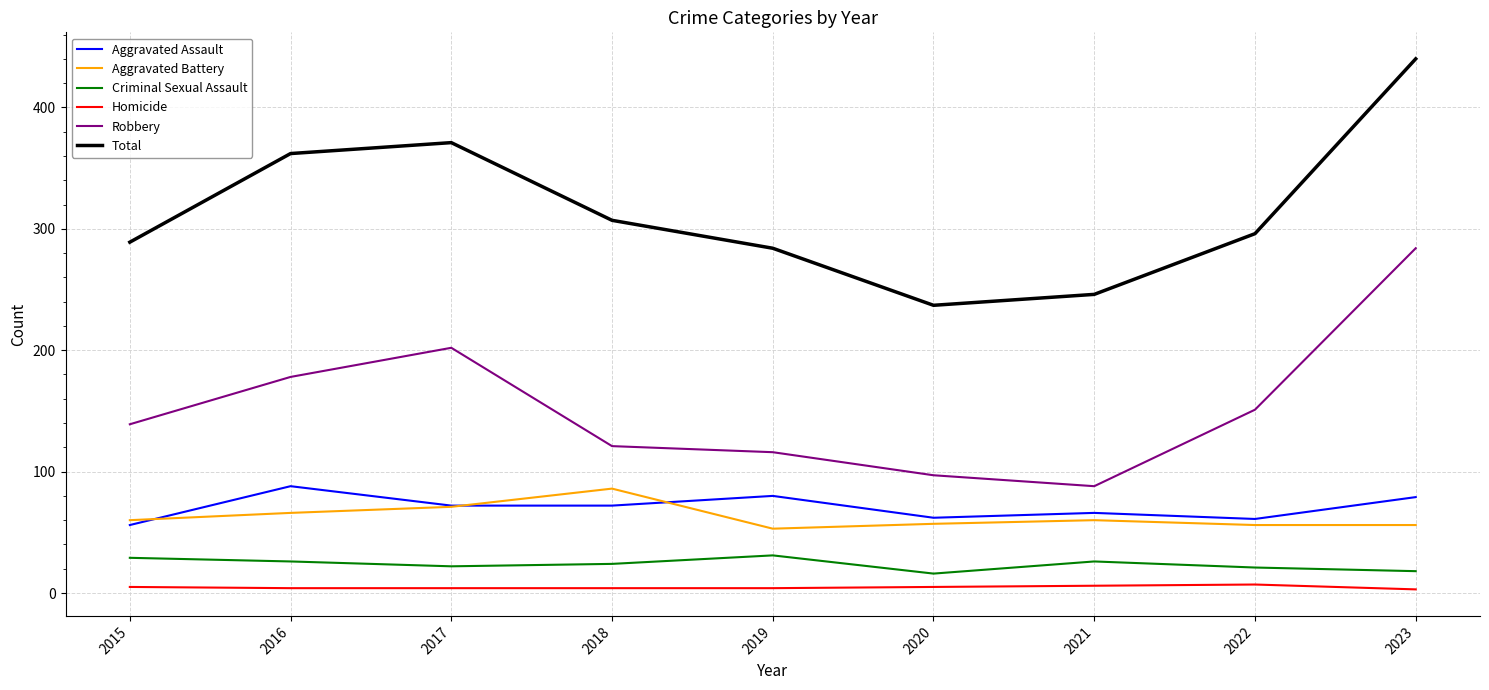

Does the chart display data point markers on the line(s)?

No